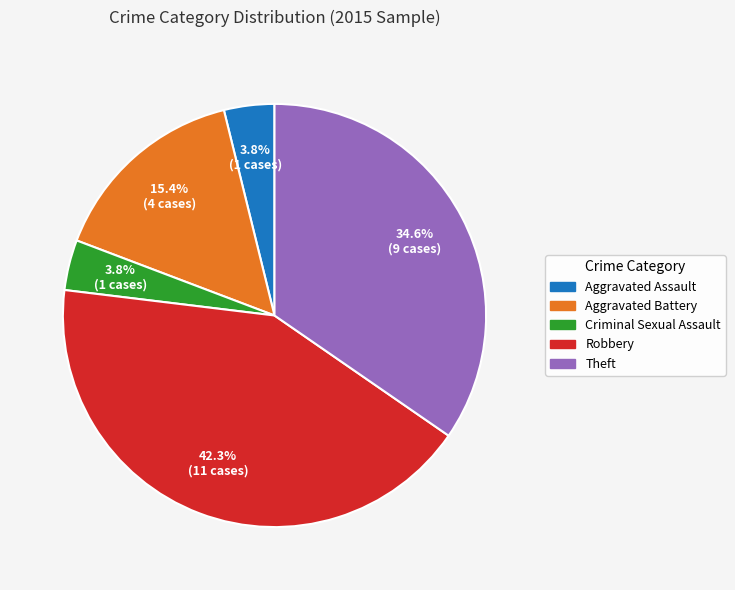

Is there a majority slice in this chart?

No